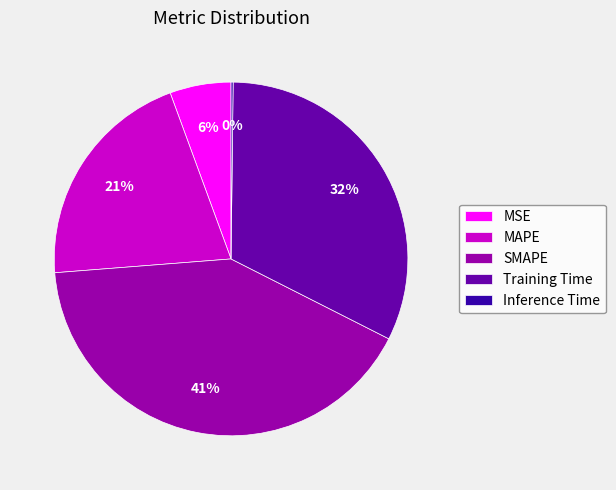

Between SMAPE and Training Time, which is larger?

SMAPE